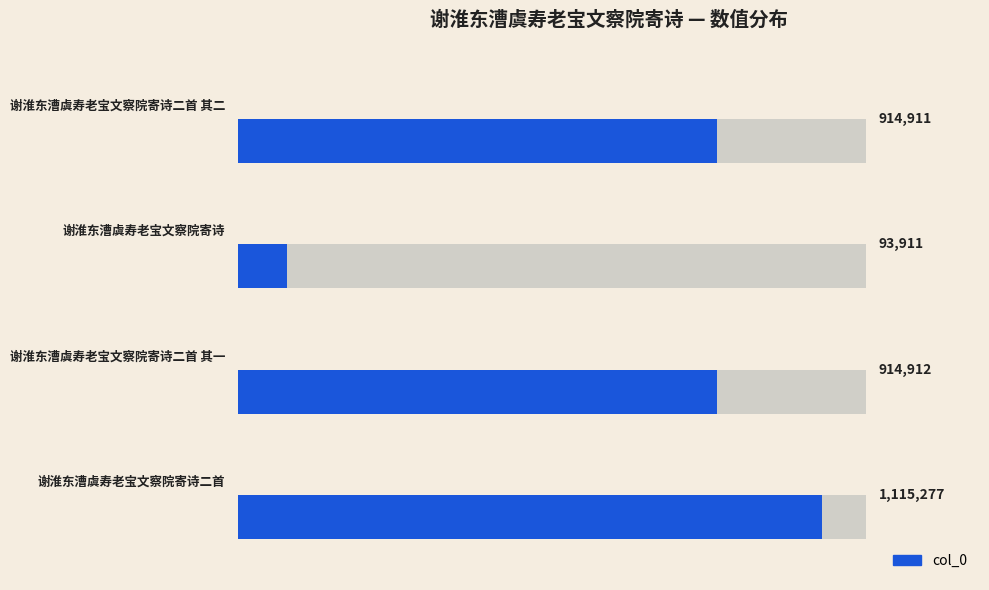

Reading left to right, transcribe all the data shown in this chart.

0=1115277	1=914912	2=93911	3=914911